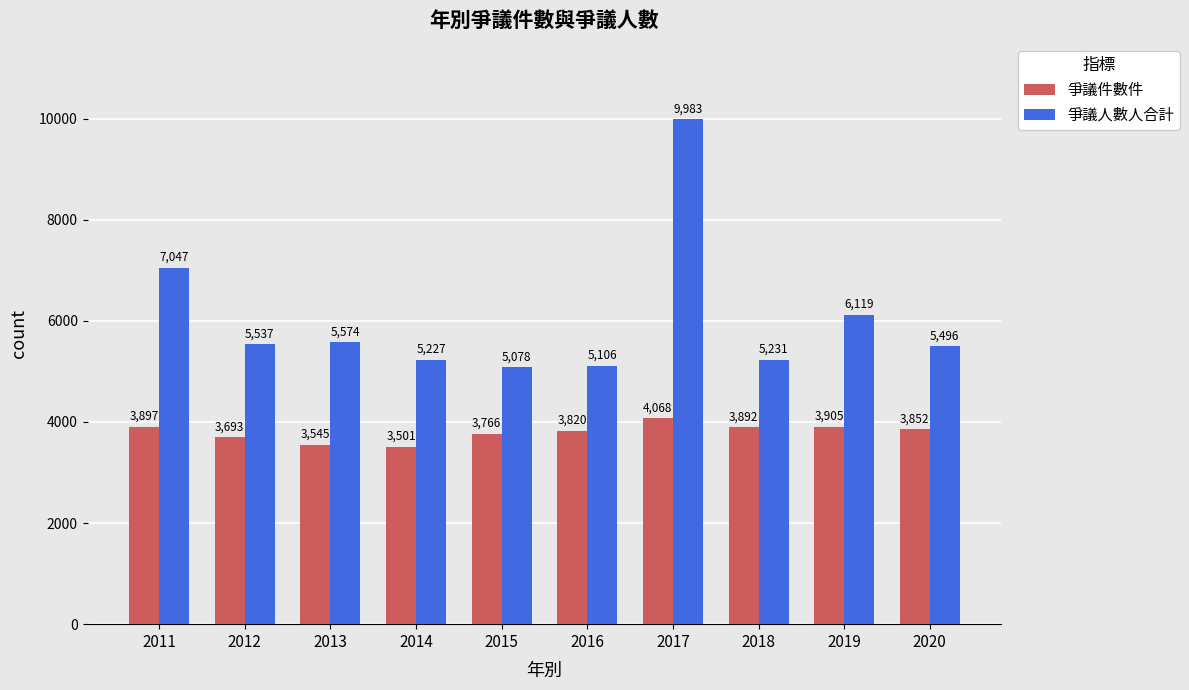

Rank the series at 2018 from highest to lowest value.

爭議人數人合計, 爭議件數件